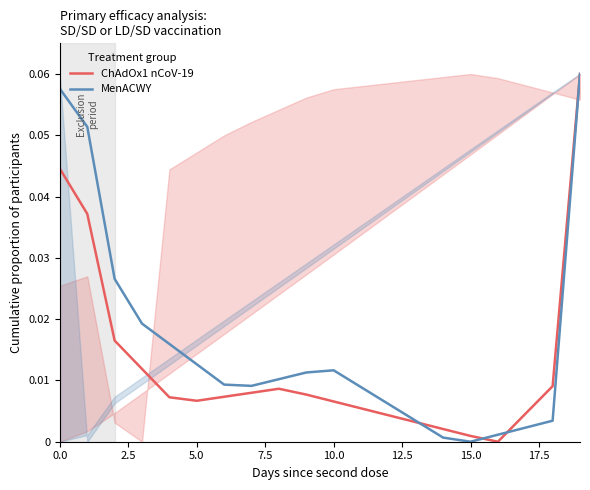

At which category does MenACWY reach its first local peak?

10